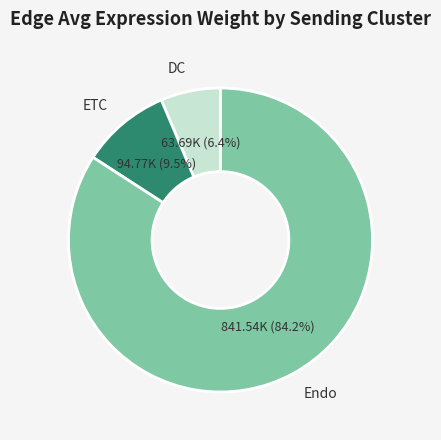

Which slice is the smallest?

DC